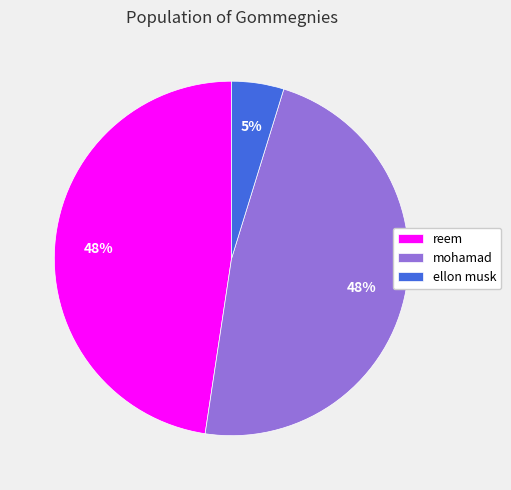

Does ellon musk account for over 50% of the chart?

No